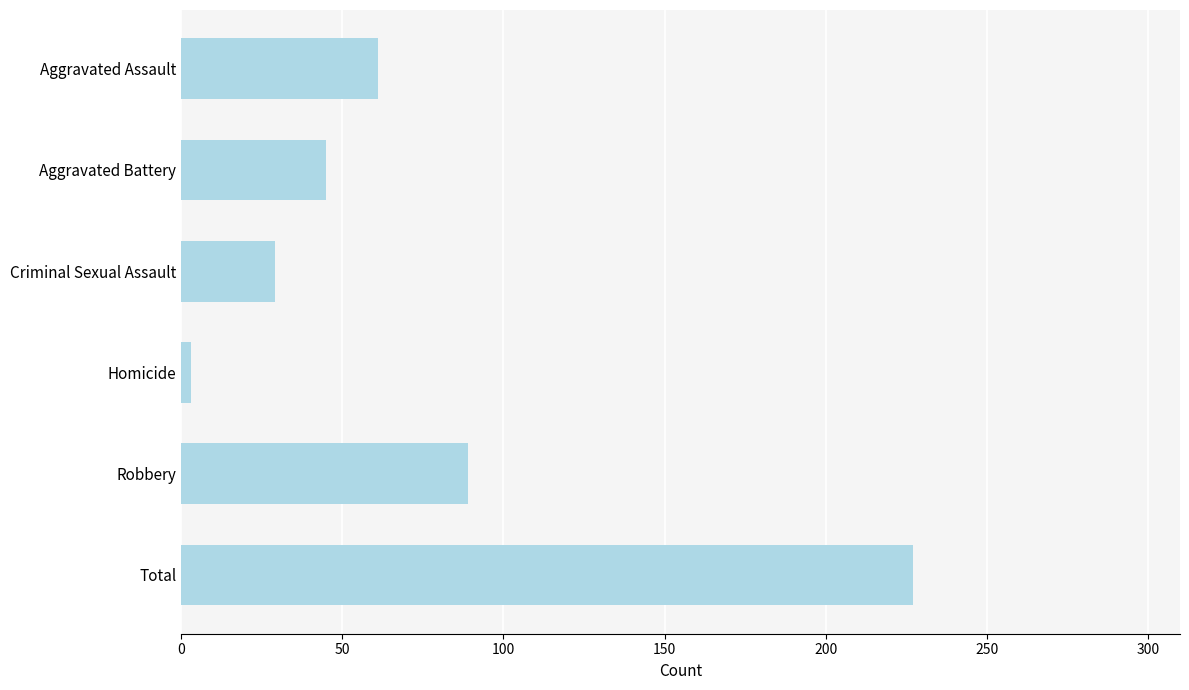

How many bars are there in total?

6